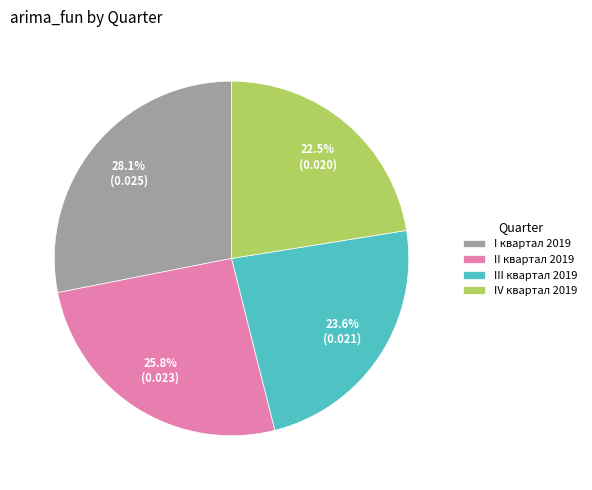

The I квартал 2019 slice represents 28% of the pie. True or false?

True